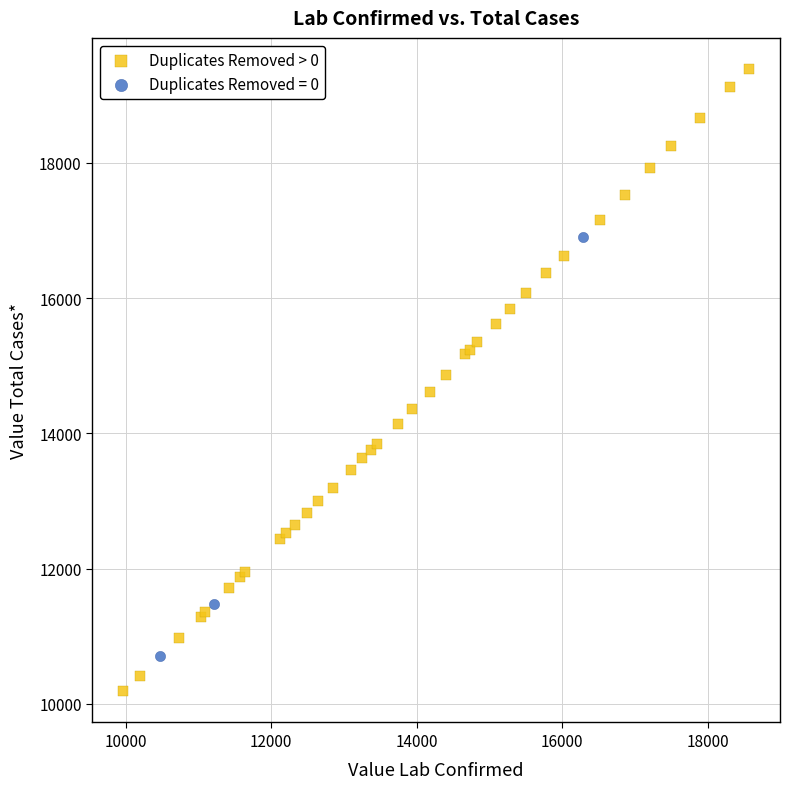

Which series contains the lowest Y value?

Duplicates Removed > 0